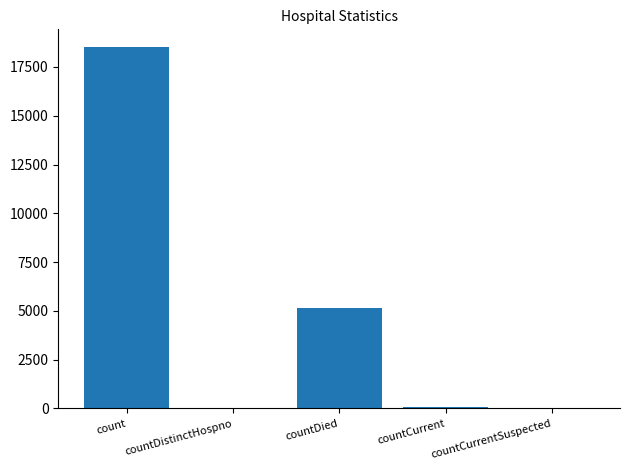

Where does the data first go above 55?

count